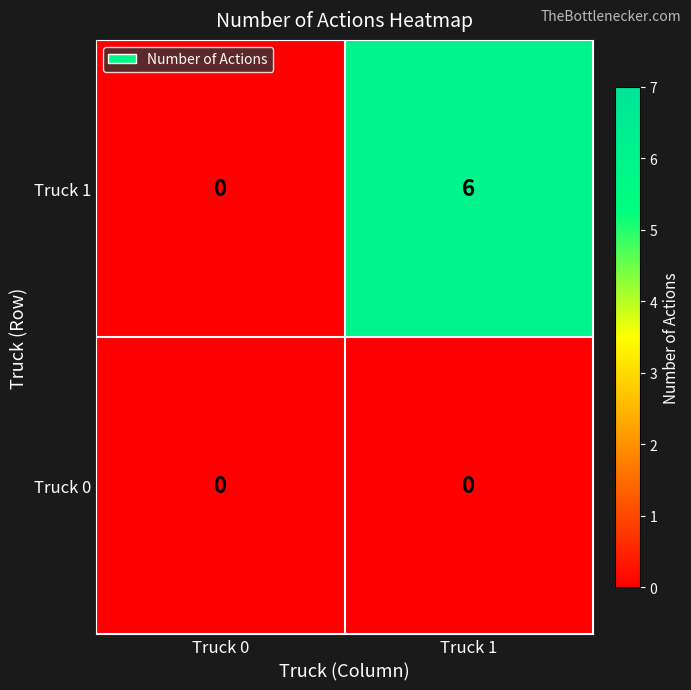

Which label corresponds to the largest value in the chart?

Truck 1